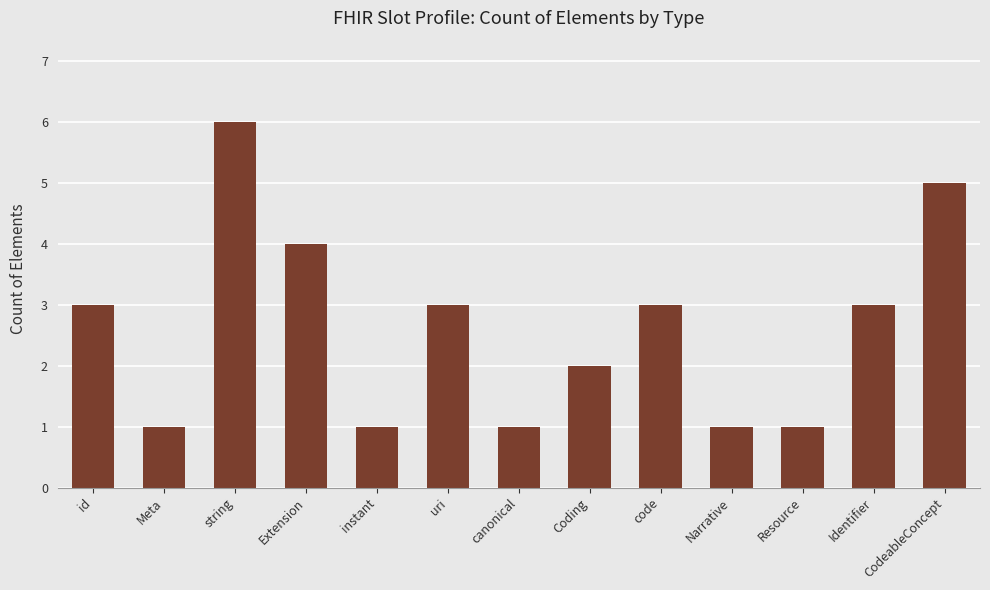

The chart shows a value of 5 at code. True or false?

False